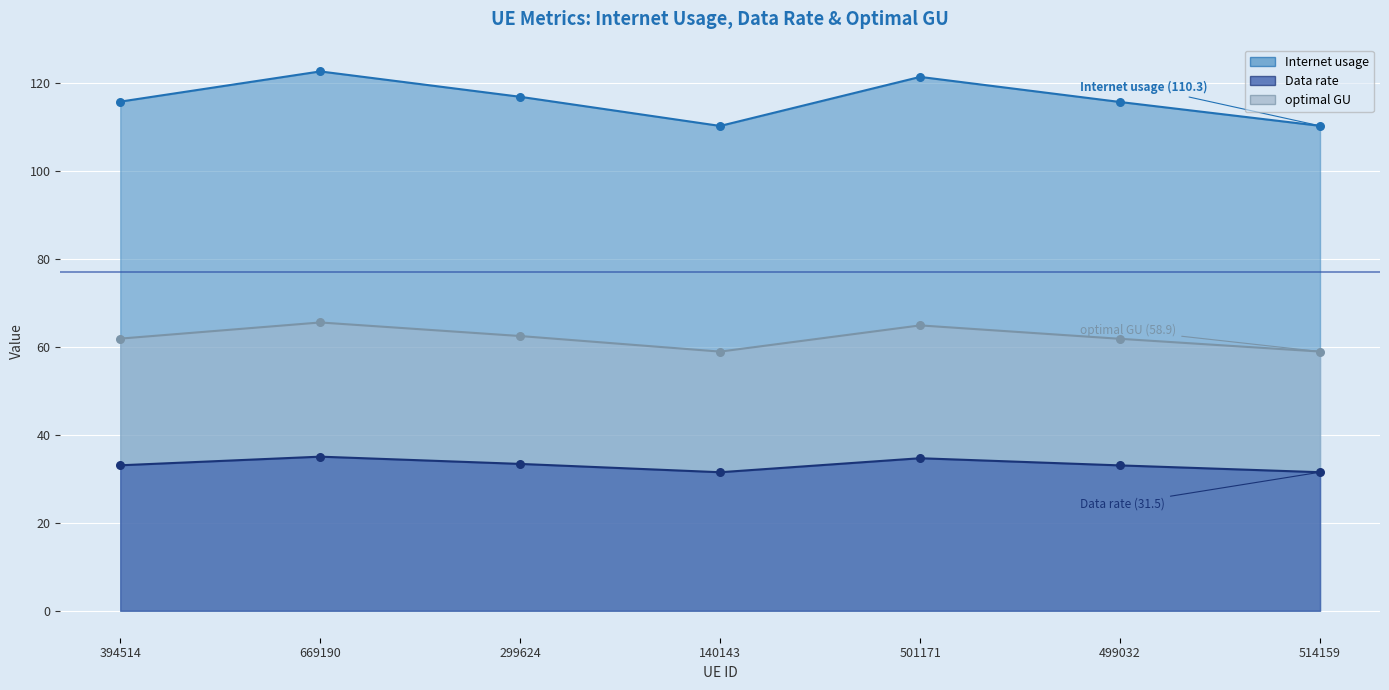

Which series contains the highest Y value?

Internet usage